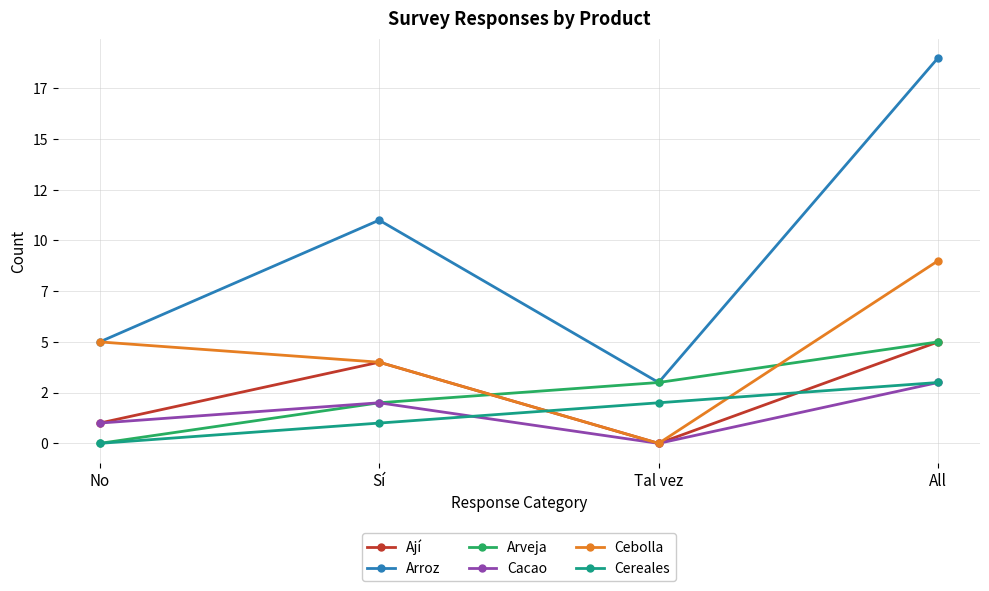

True or false: Arroz has more than 1 points higher than both neighbors.

False